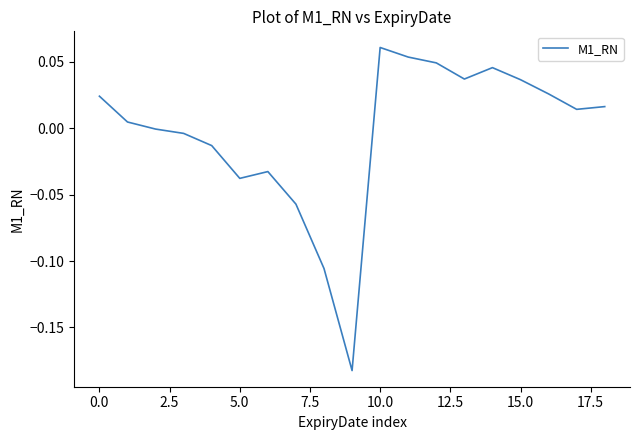

What is the difference between the maximum and minimum values?

0.2